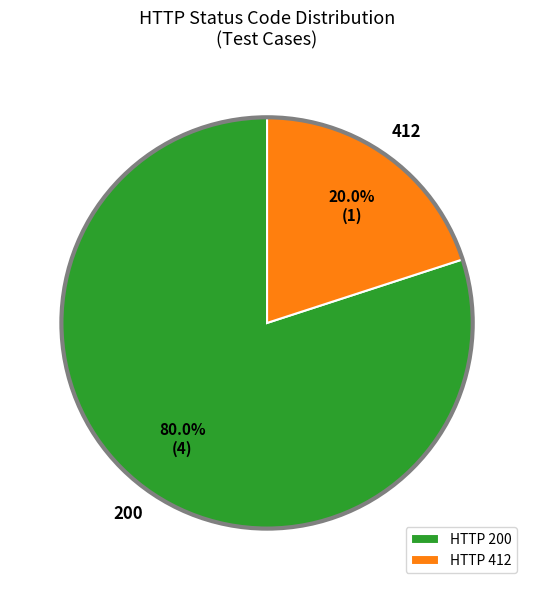

Is 200 the majority of the pie?

Yes